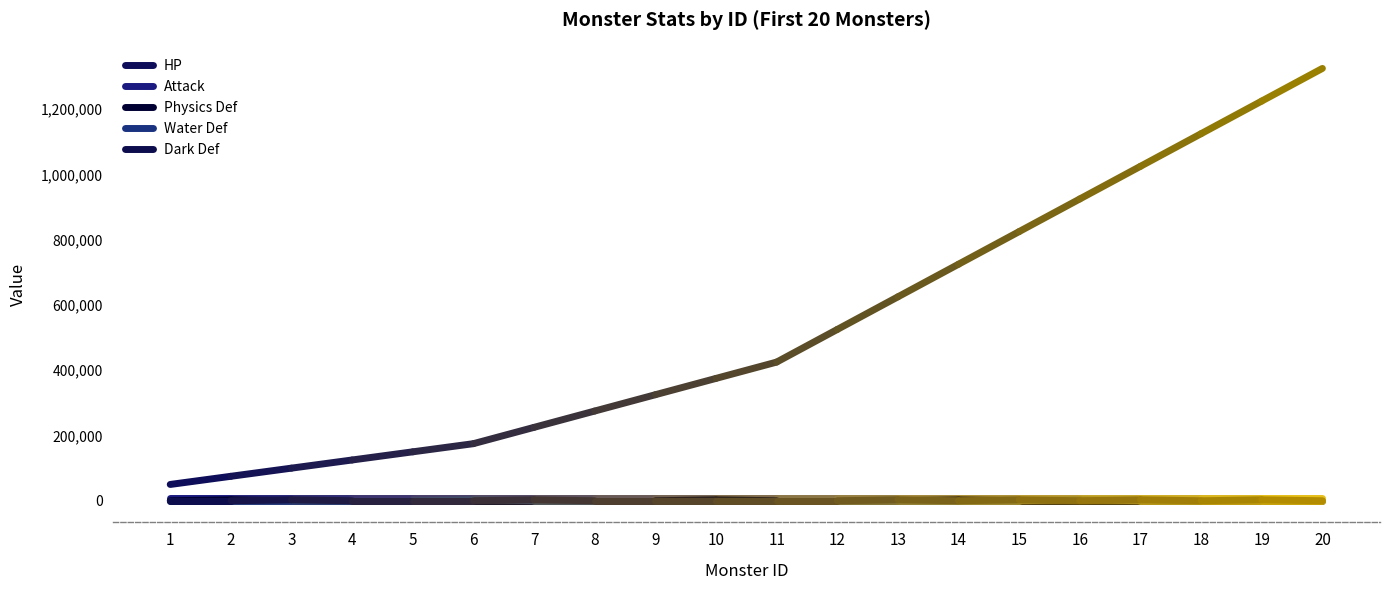

List the series in order of their peak value, lowest first.

Water Def, Dark Def, Physics Def, Attack, HP